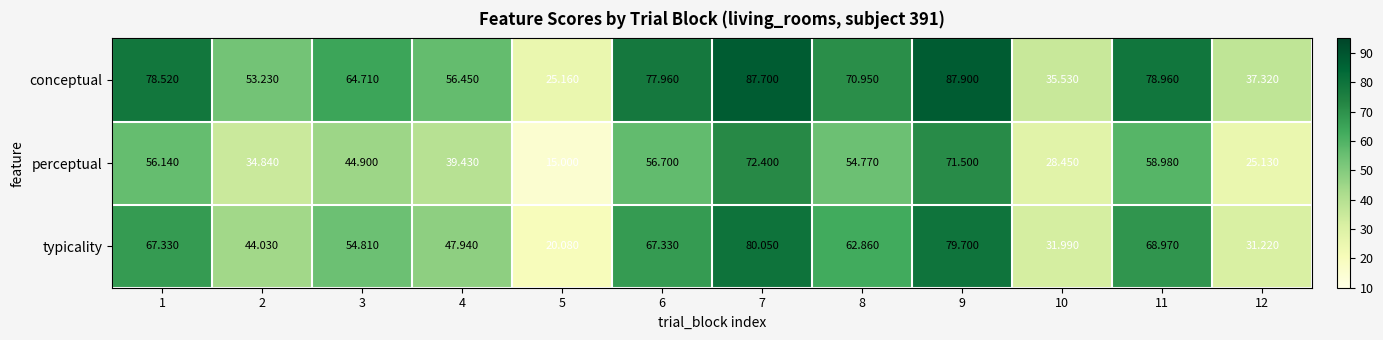

Between 1 and 5, which series saw the biggest shift?

conceptual